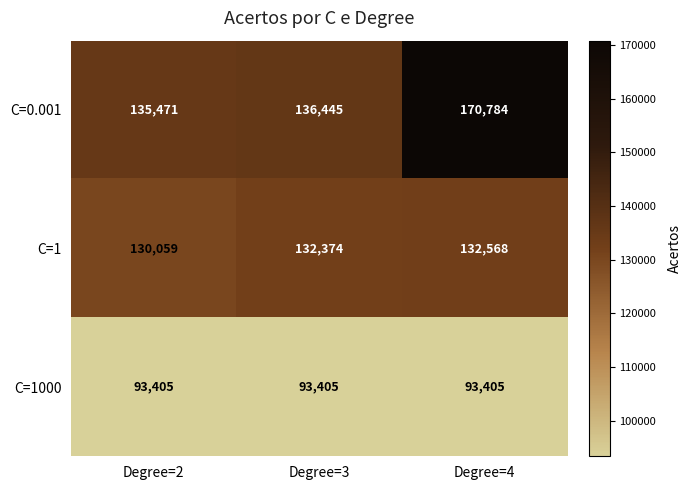

Is it true that C=1 equals 132374 at Degree=3?

True